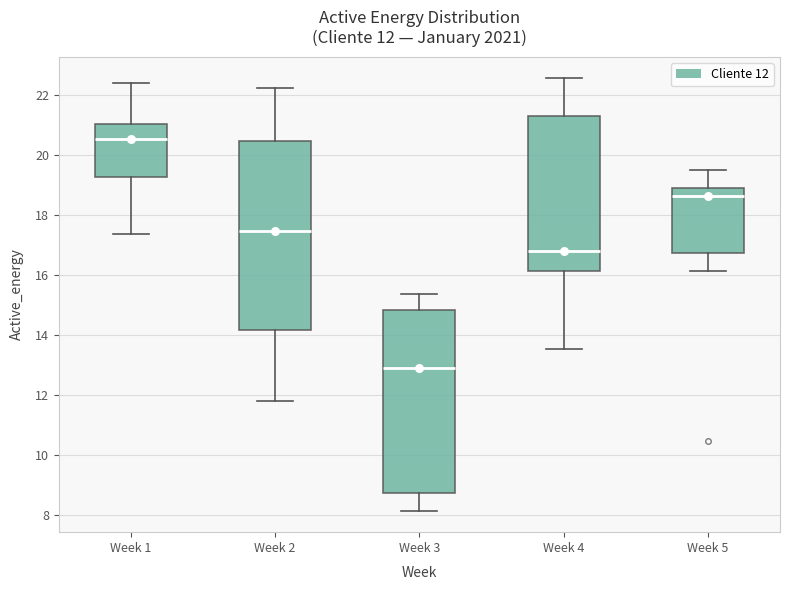

Which box has the highest median line?

Week 1